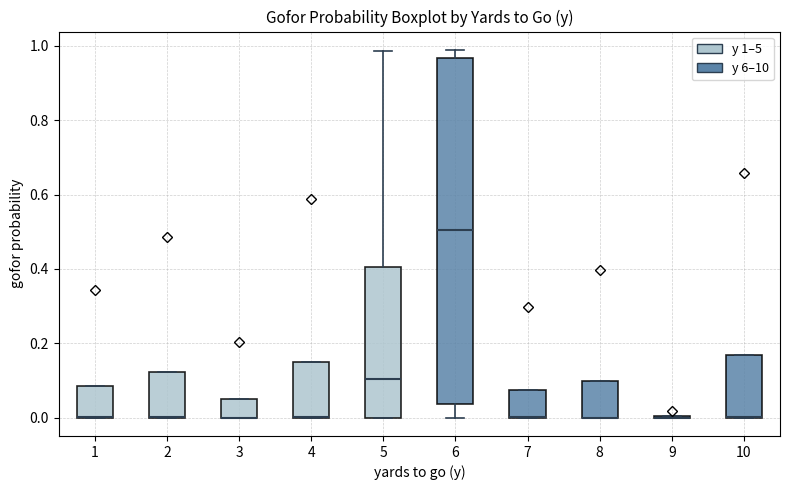

Reading left to right, transcribe this box plot: for each box, give where its median line is, the range the box spans, and where its two whiskers end, as read against the y-axis. The values are not printed on the chart, so give them approximately, as read against the axis.

1: median 0.00 (drawn on the box's lower edge), box 0.00 to 0.08, whiskers 0.00 to 0.08
2: median 0.00 (drawn on the box's lower edge), box 0.00 to 0.12, whiskers 0.00 to 0.12
3: median 0.00 (drawn on the box's lower edge), box 0.00 to 0.06, whiskers 0.00 to 0.06
4: median 0.00 (drawn on the box's lower edge), box 0.00 to 0.14, whiskers 0.00 to 0.14
5: median 0.10, box 0.00 to 0.40, whiskers 0.00 to 0.98
6: median 0.50, box 0.04 to 0.96, whiskers 0.00 to 0.98
7: median 0.00 (drawn on the box's lower edge), box 0.00 to 0.08, whiskers 0.00 to 0.08
8: median 0.00 (drawn on the box's lower edge), box 0.00 to 0.10, whiskers 0.00 to 0.10
9: box collapsed to a line at 0.00, whiskers 0.00 to 0.00
10: median 0.00 (drawn on the box's lower edge), box 0.00 to 0.16, whiskers 0.00 to 0.16